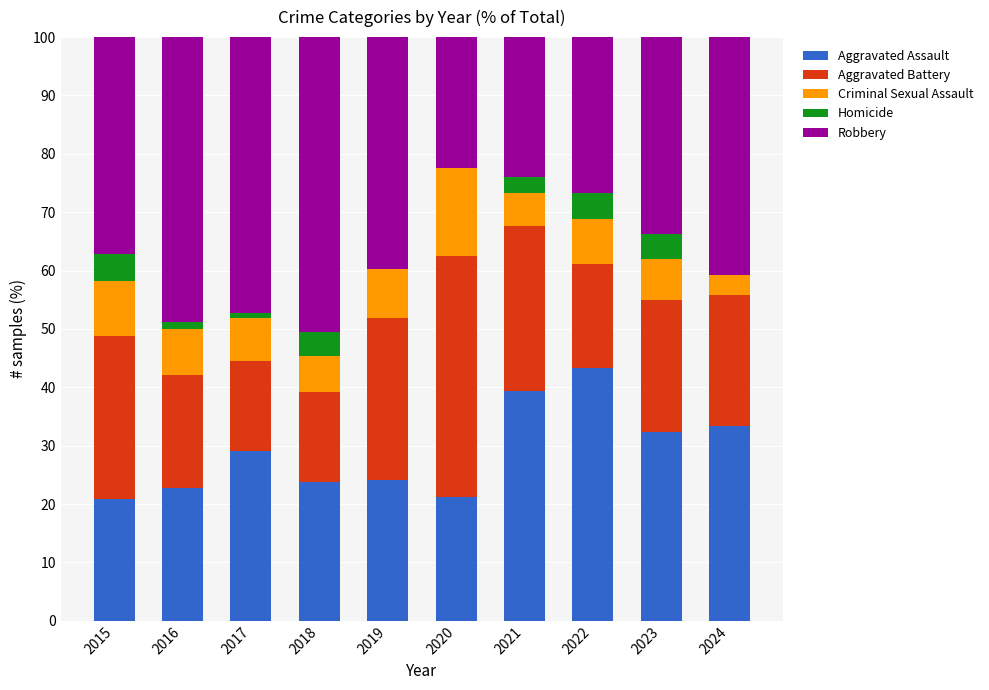

What are all the series names shown in the legend?

Aggravated Assault, Aggravated Battery, Criminal Sexual Assault, Homicide, Robbery